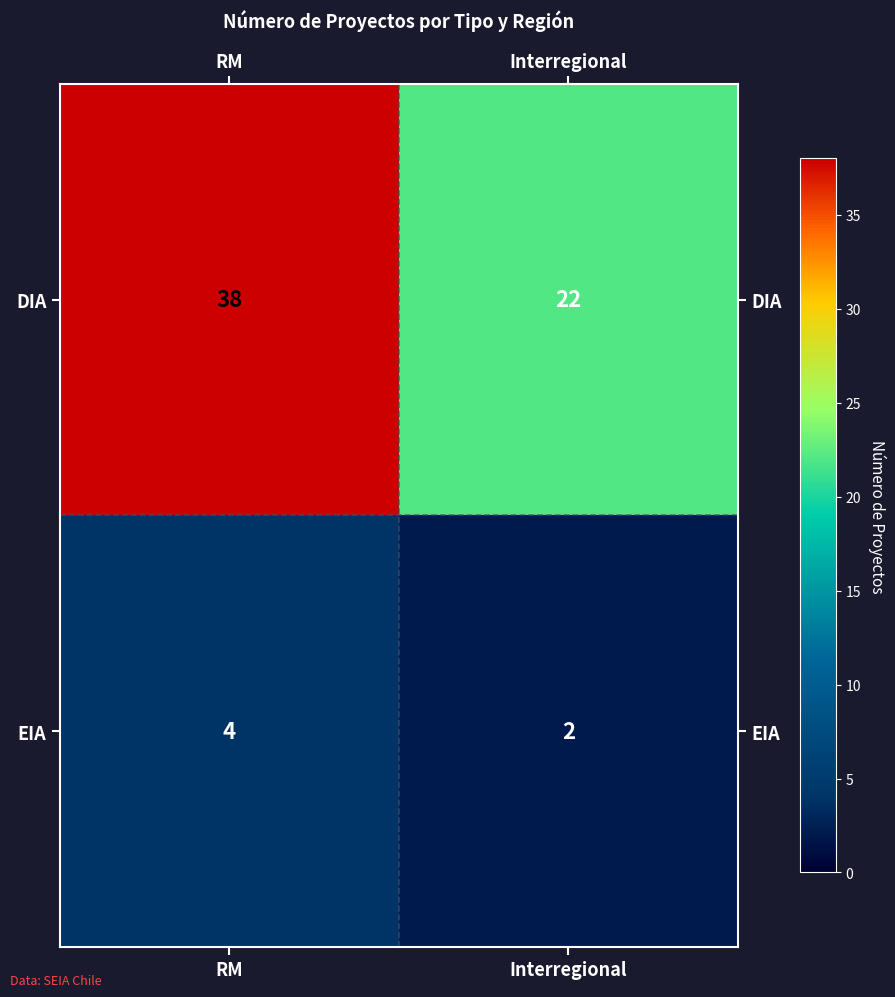

What is the minimum value shown in the chart?

2